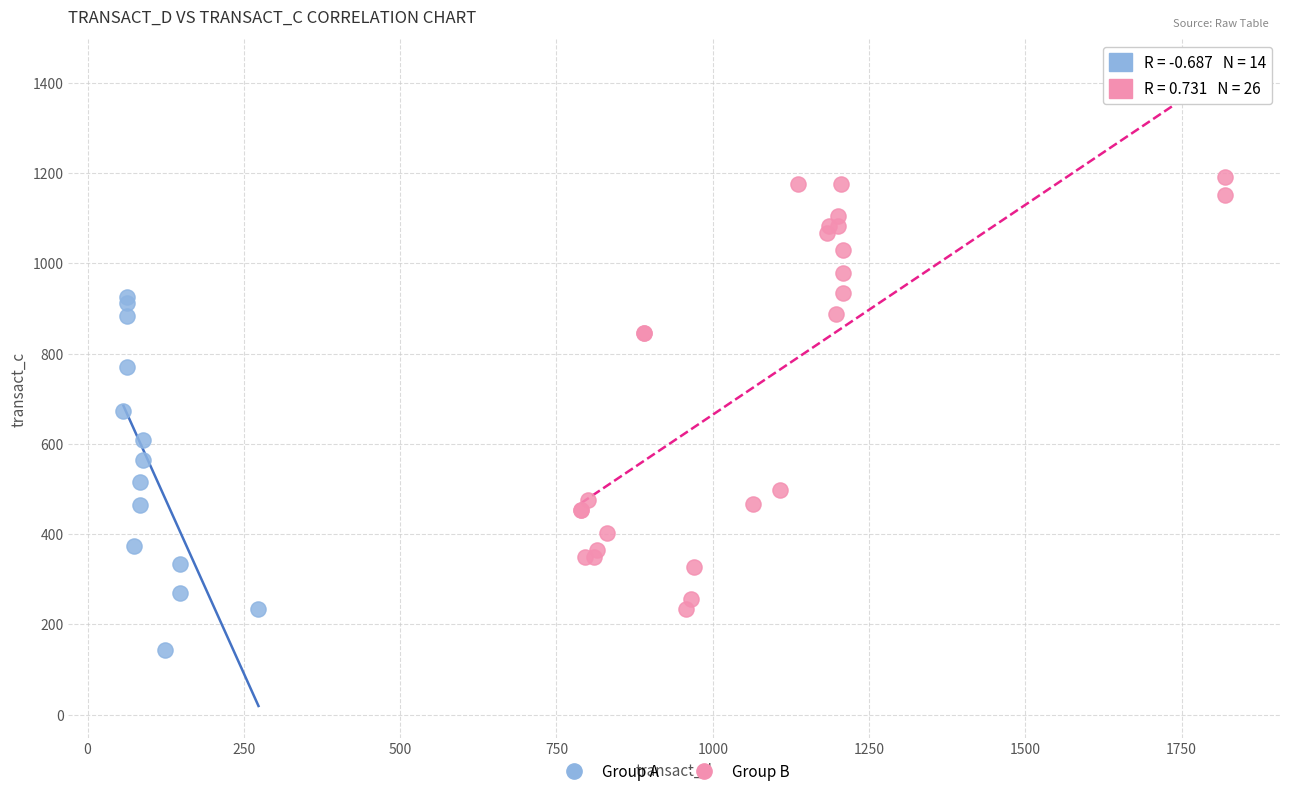

Which series contains the highest Y value?

Group B